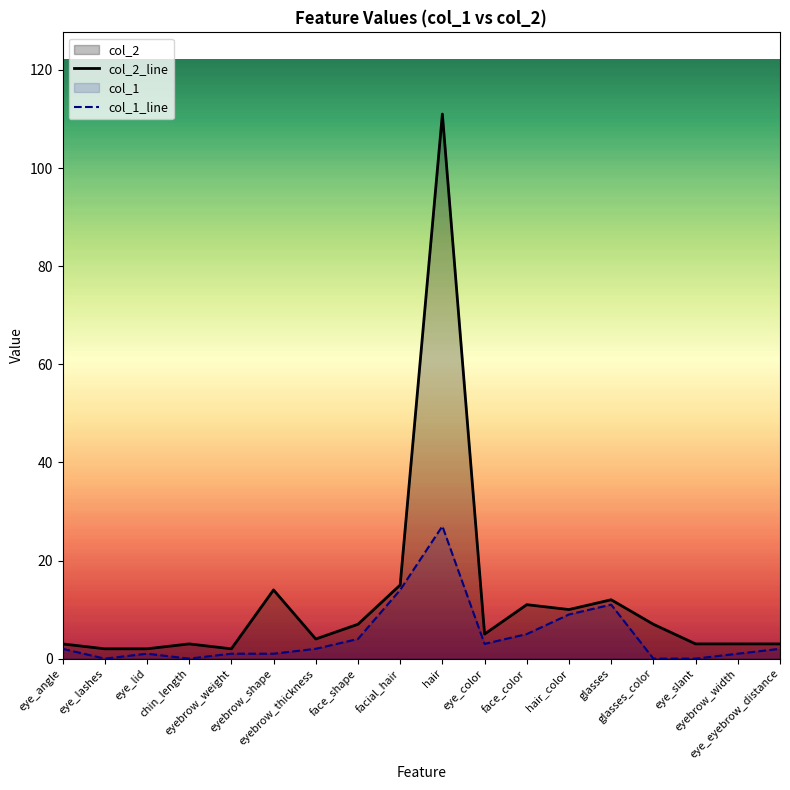

At which category is the sum across all series the highest?

hair